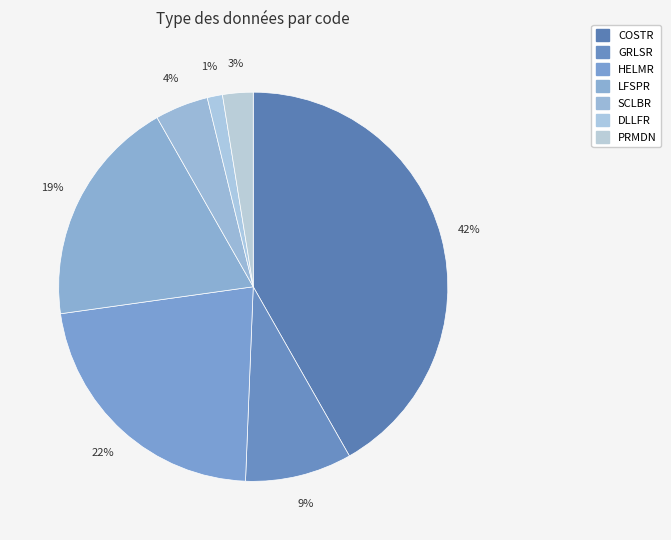

To the nearest percent, what percentage of the pie is LFSPR?

19%